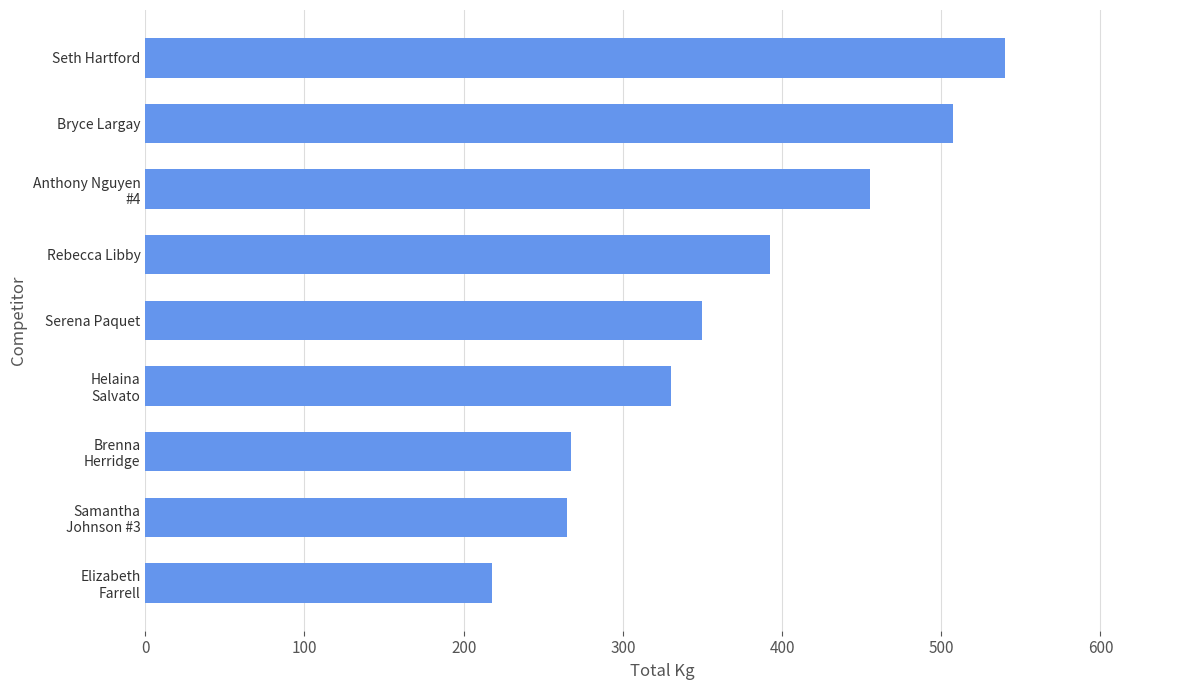

Are the bars horizontal?

Yes